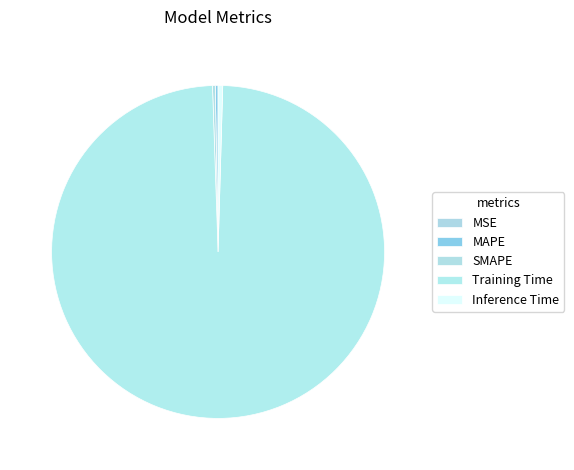

How many segments does this pie chart have?

5